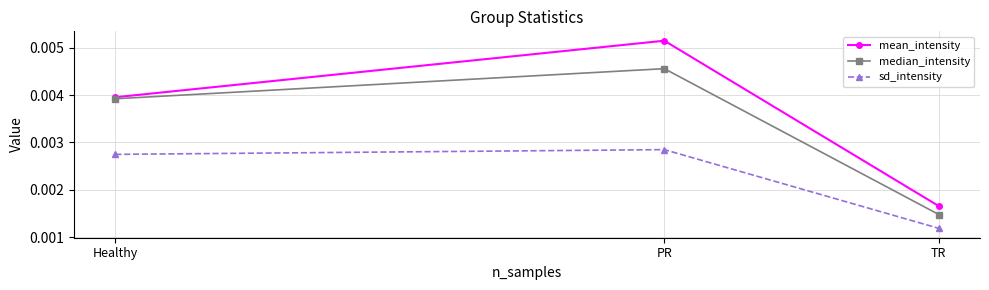

How many sd_intensity values are between 0 and 1?

3